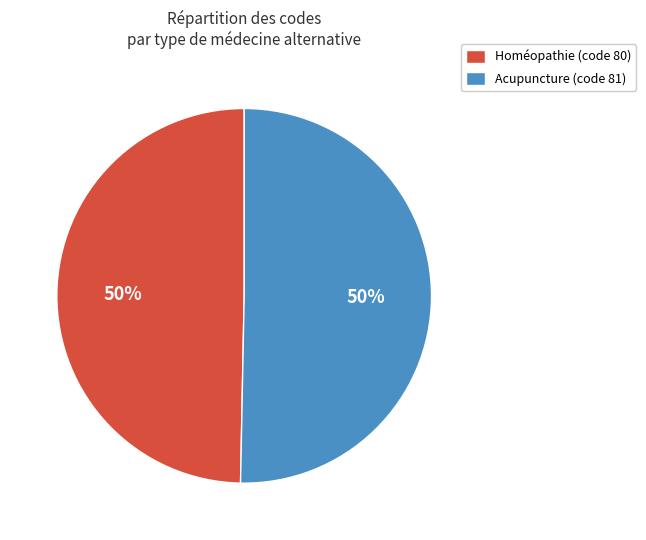

To the nearest percent, what percentage of the pie is Homéopathie (code 80)?

50%